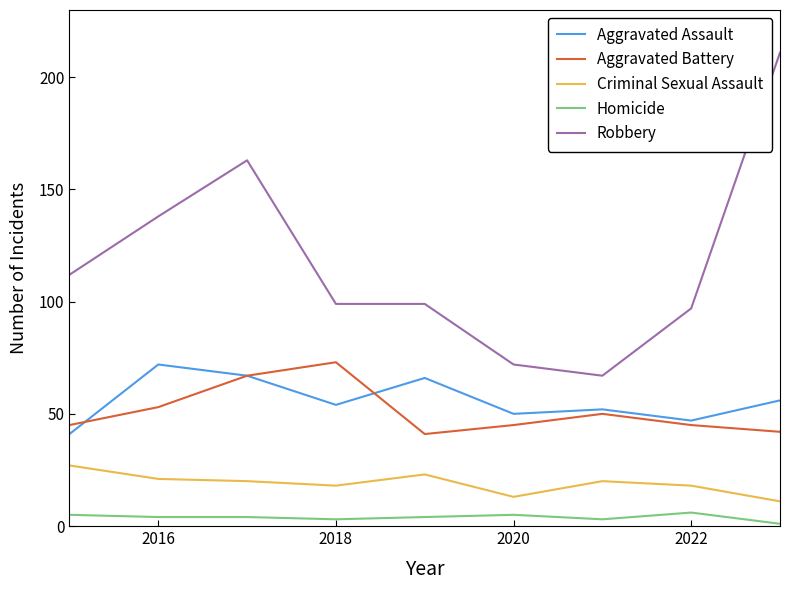

True or false: Criminal Sexual Assault and Aggravated Assault intersect in this chart.

False